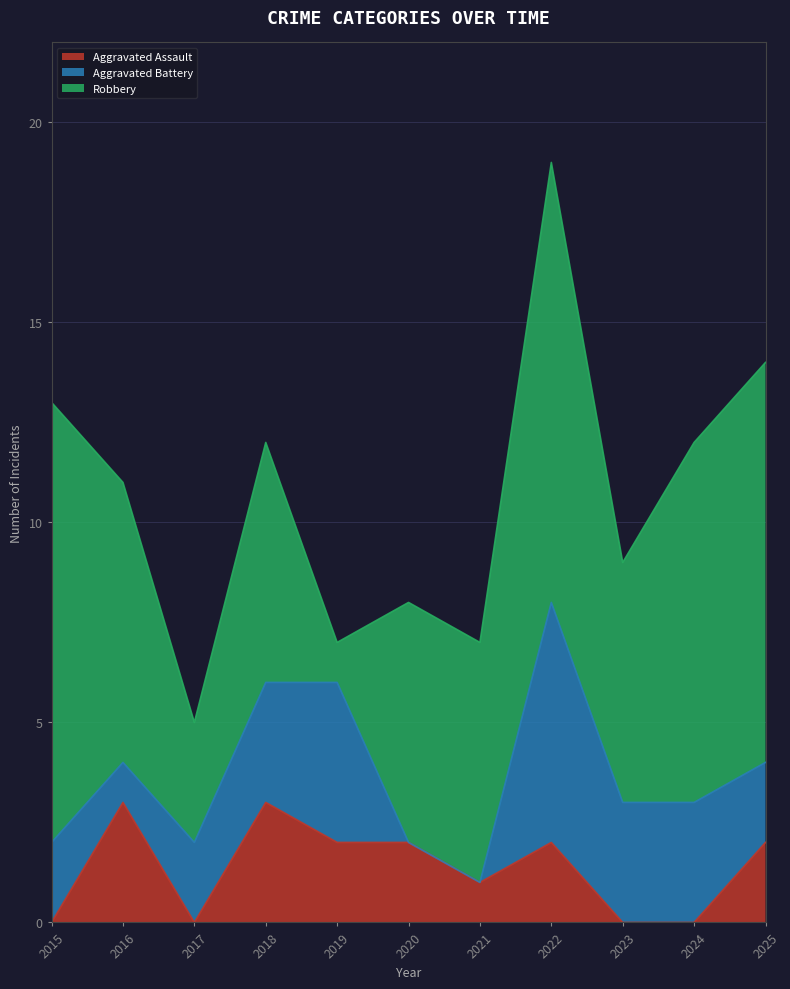

Which series has the largest range (max minus min)?

Robbery